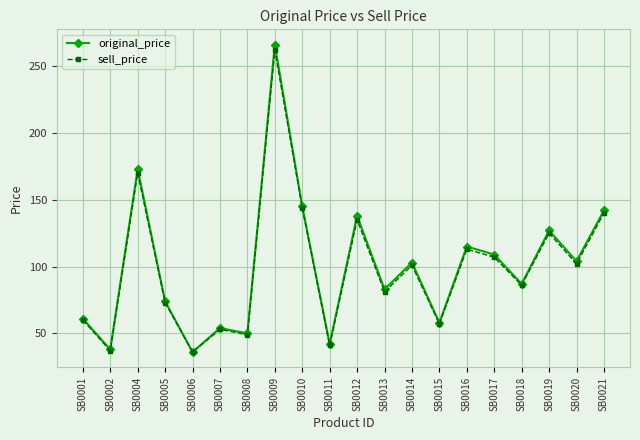

Where is the first local minimum for sell_price?

SB0002